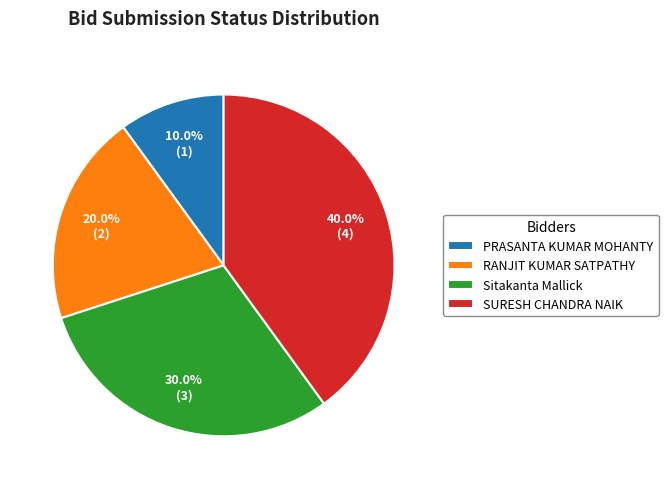

What is the ratio of the value at SURESH CHANDRA NAIK to the value at PRASANTA KUMAR MOHANTY?

4.0